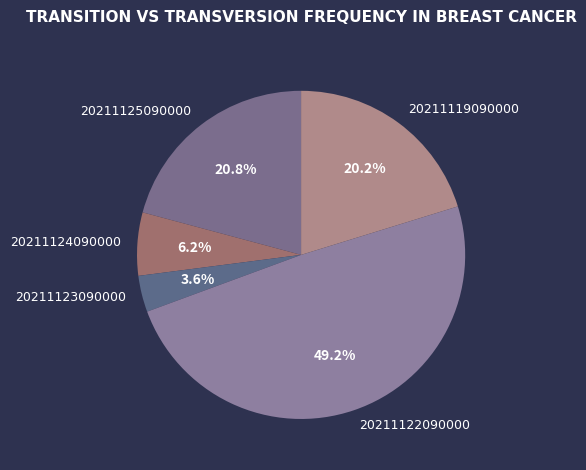

How much of the chart is everything except 20211122090000?

50.8%